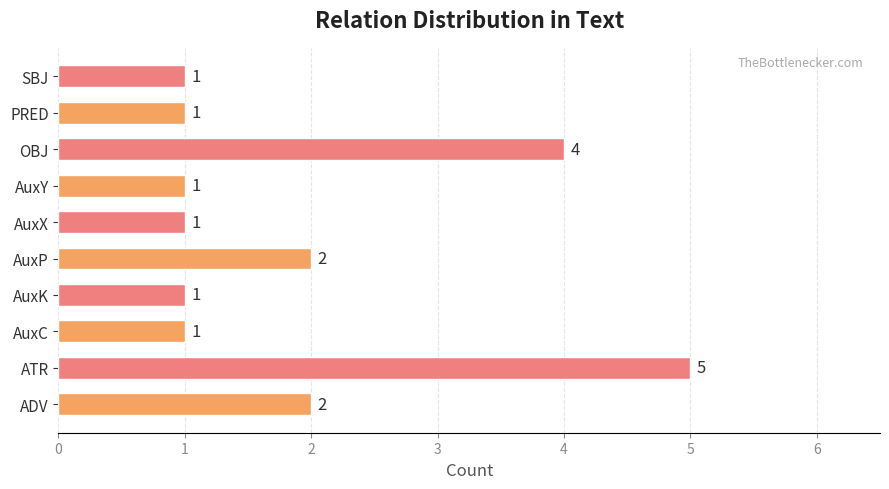

The value at AuxP is 2. True or false?

True